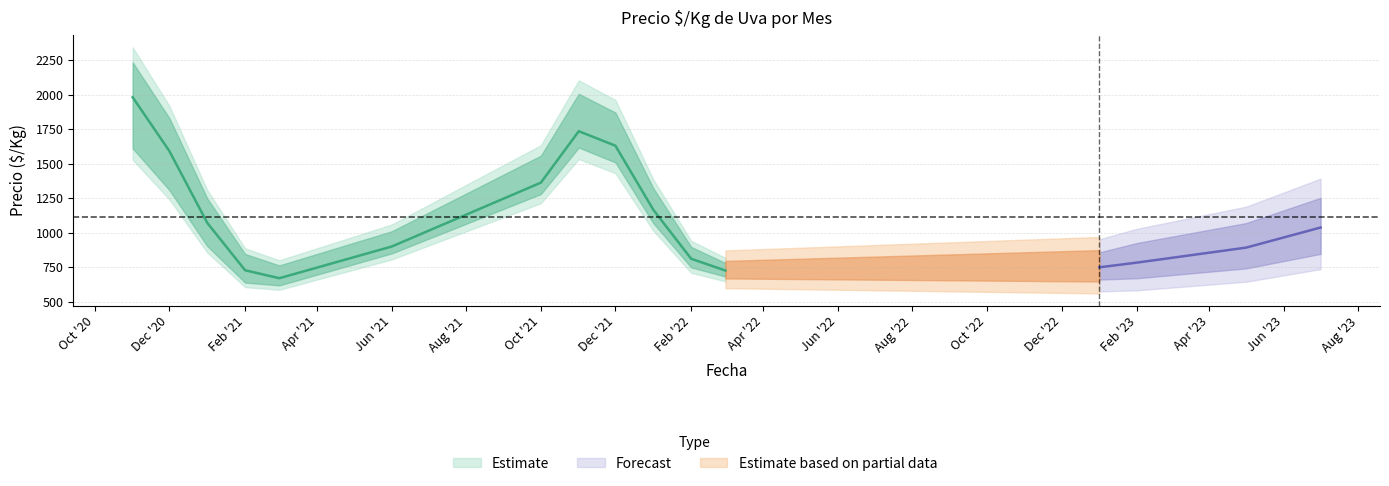

Where is the first local minimum for precio_min?

2021-02